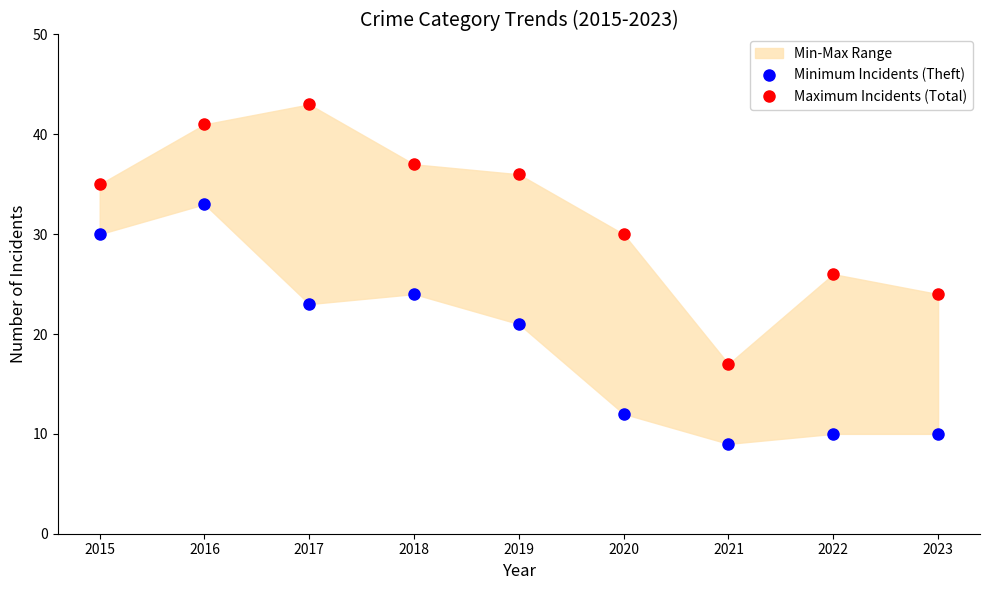

True or false: Maximum Incidents (Total) and Minimum Incidents (Theft) cross at least once.

False